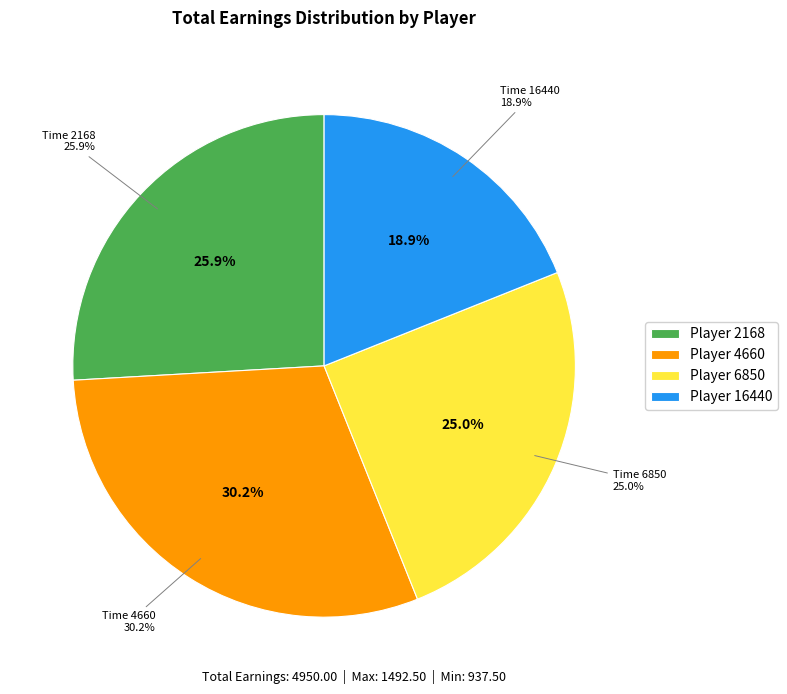

What percentage is NOT represented by 16440?

81.1%